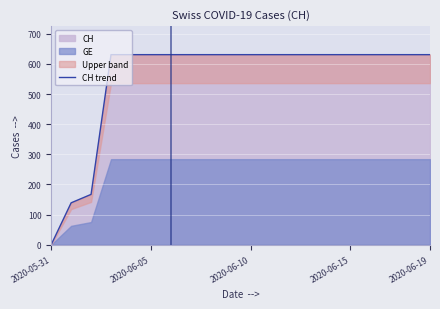

How many lines are shown in the chart?

1